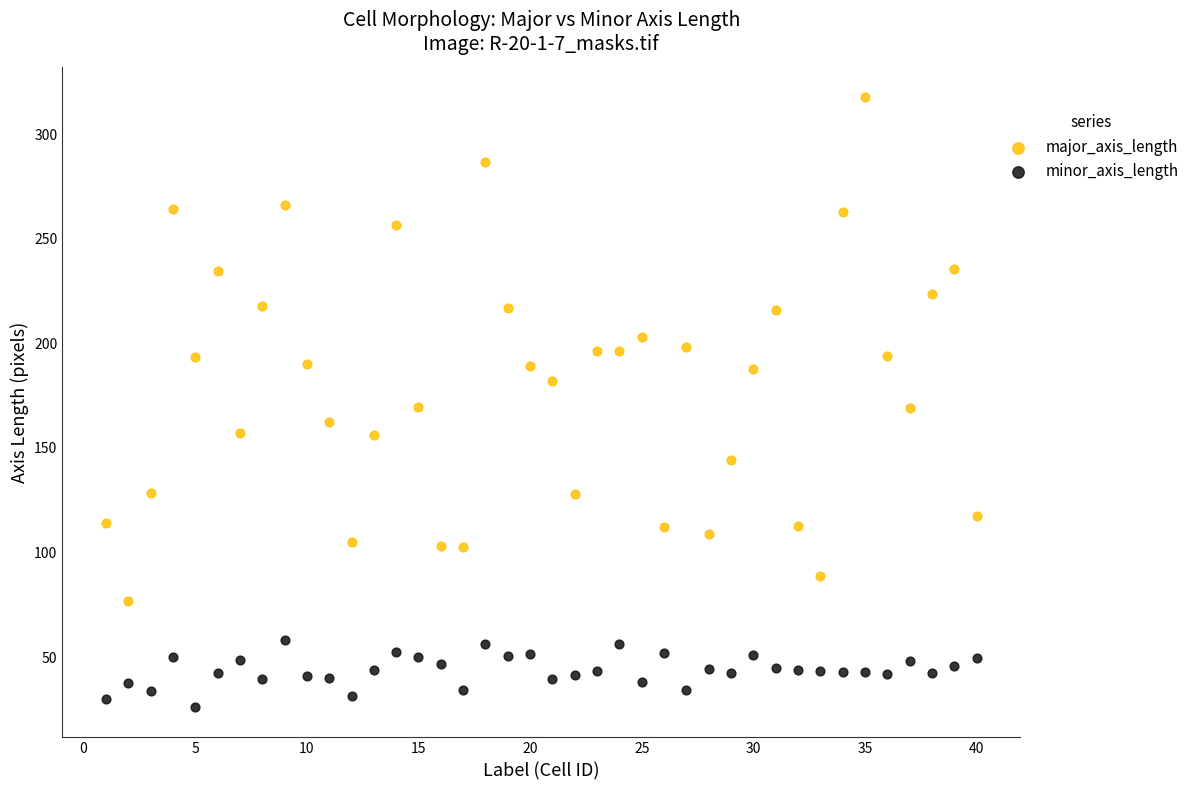

Which series reaches the minimum Y coordinate?

minor_axis_length